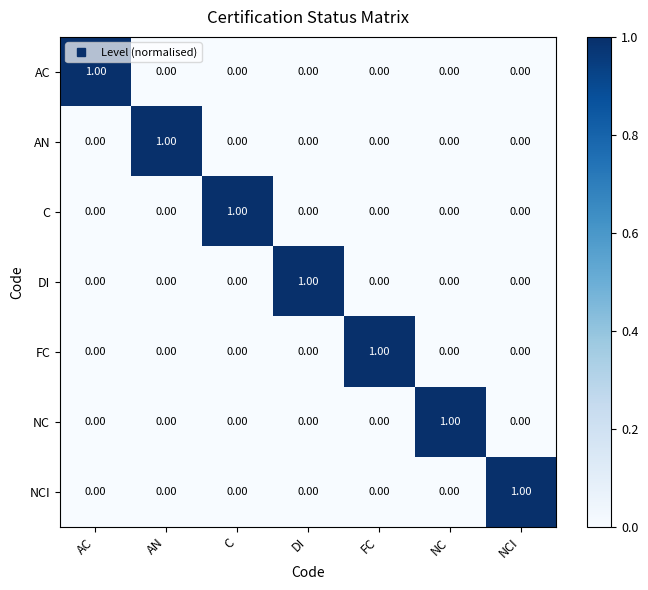

What is the greatest value displayed?

1